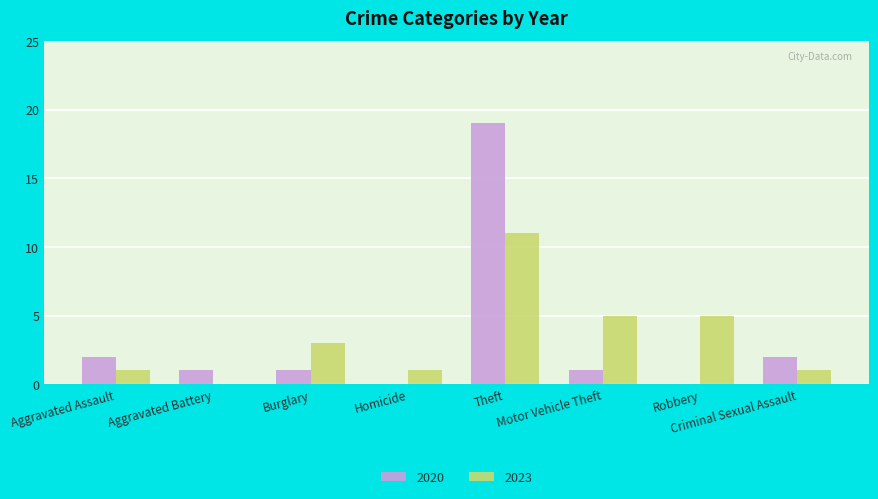

Which series has the widest spread of values?

2020